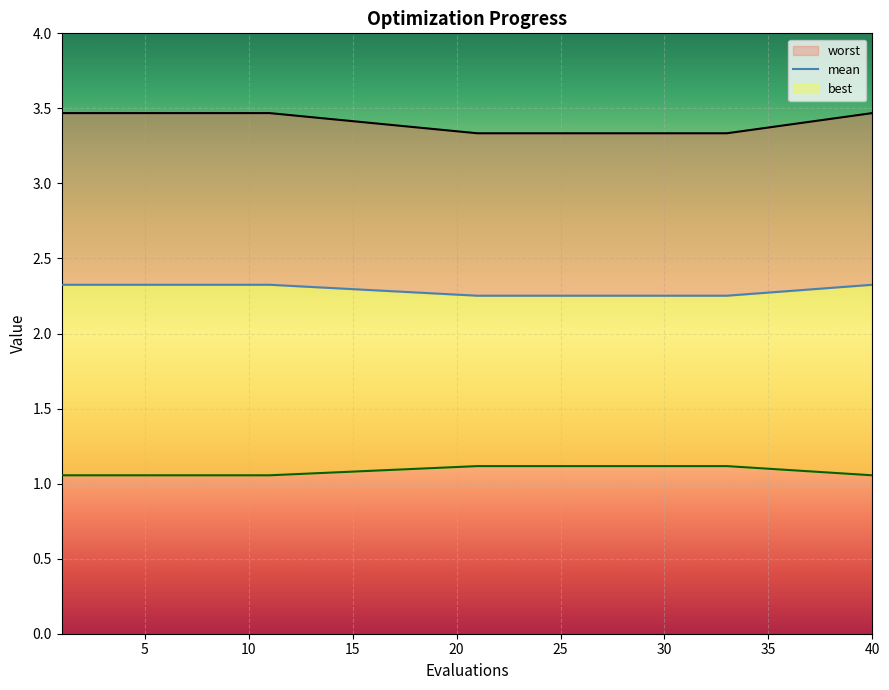

What is the difference between the maximum and minimum values in the best series?

0.1